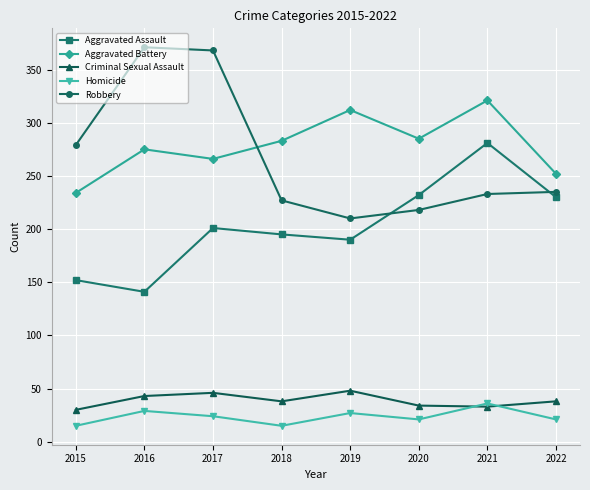

Where is the first local minimum for Aggravated Assault?

2016